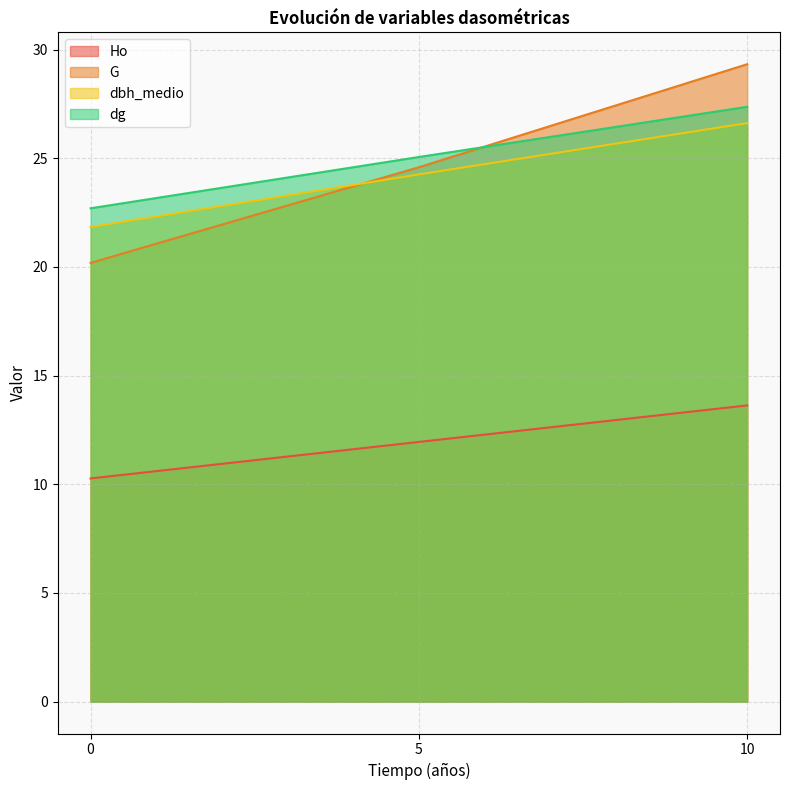

At which category is the sum across all series the highest?

10